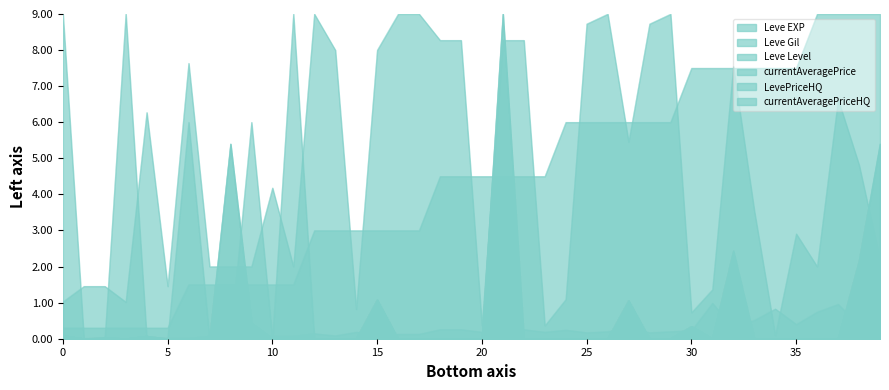

Rank the series by their maximum value, from lowest to highest.

Leve EXP, Leve Gil, Leve Level, currentAveragePrice, LevePriceHQ, currentAveragePriceHQ